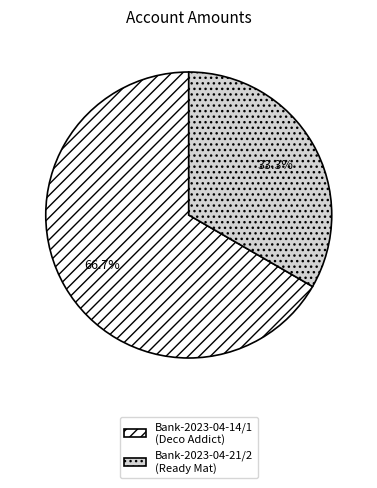

True or false: Bank-2023-04-21/2 accounts for 21% of the total.

False